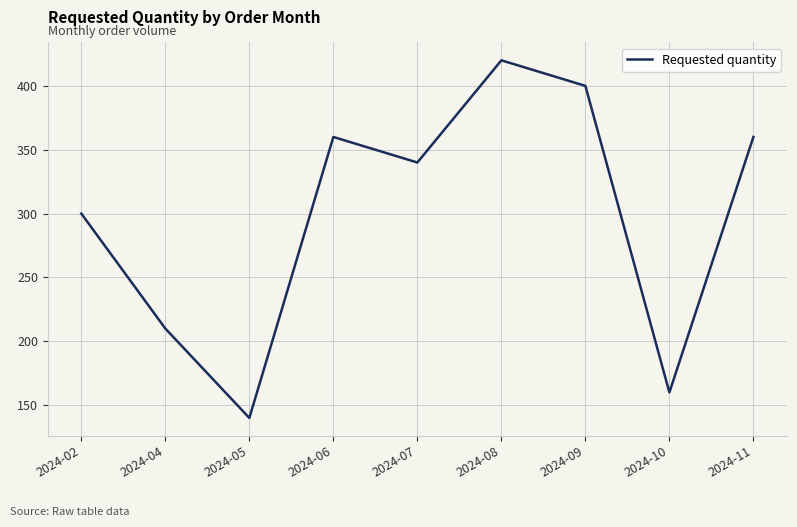

True or false: the data shows 210 at 2024-04.

True